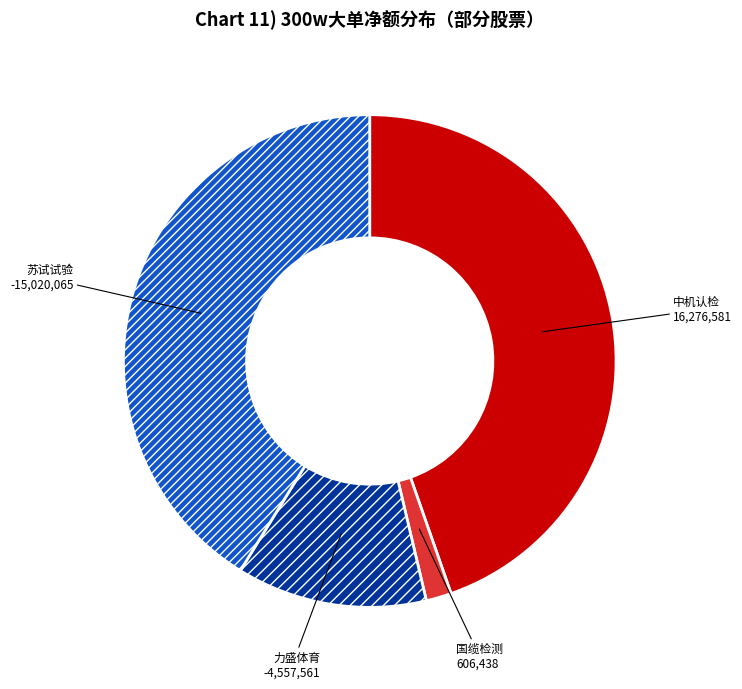

Is 国缆检测 the majority of the pie?

No